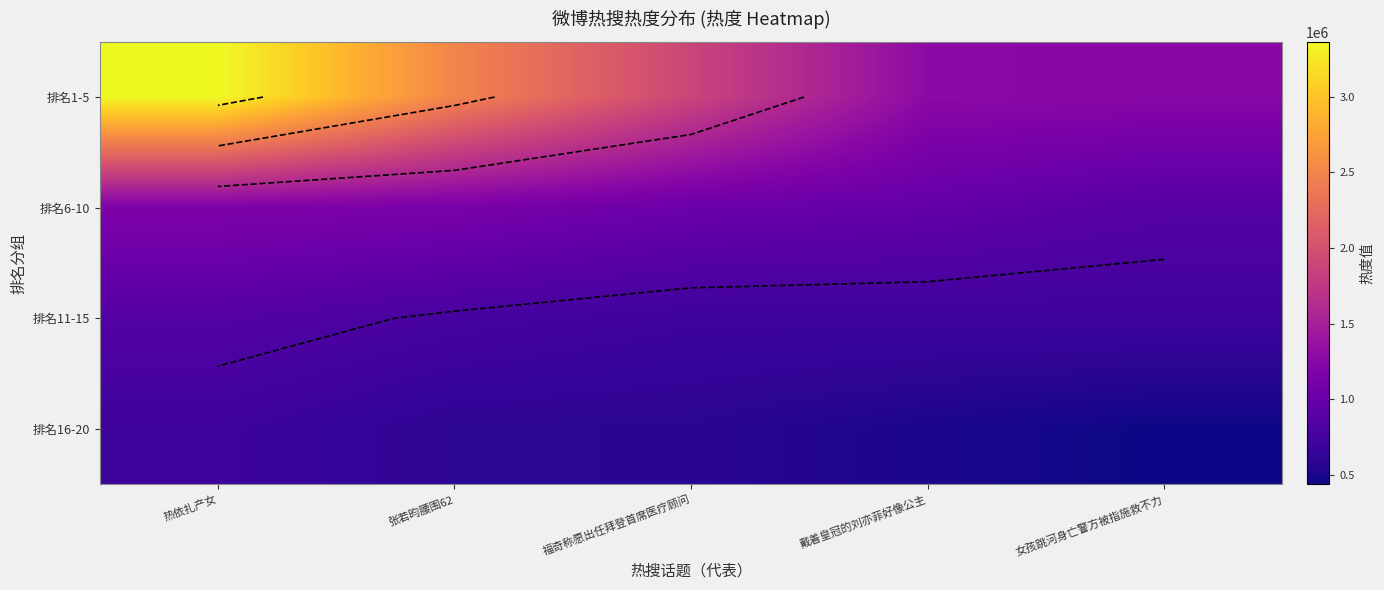

What is the difference between the 排名6-10 values at 戴着皇冠的刘亦菲好像公主 and 福奇称愿出任拜登首席医疗顾问?

54337